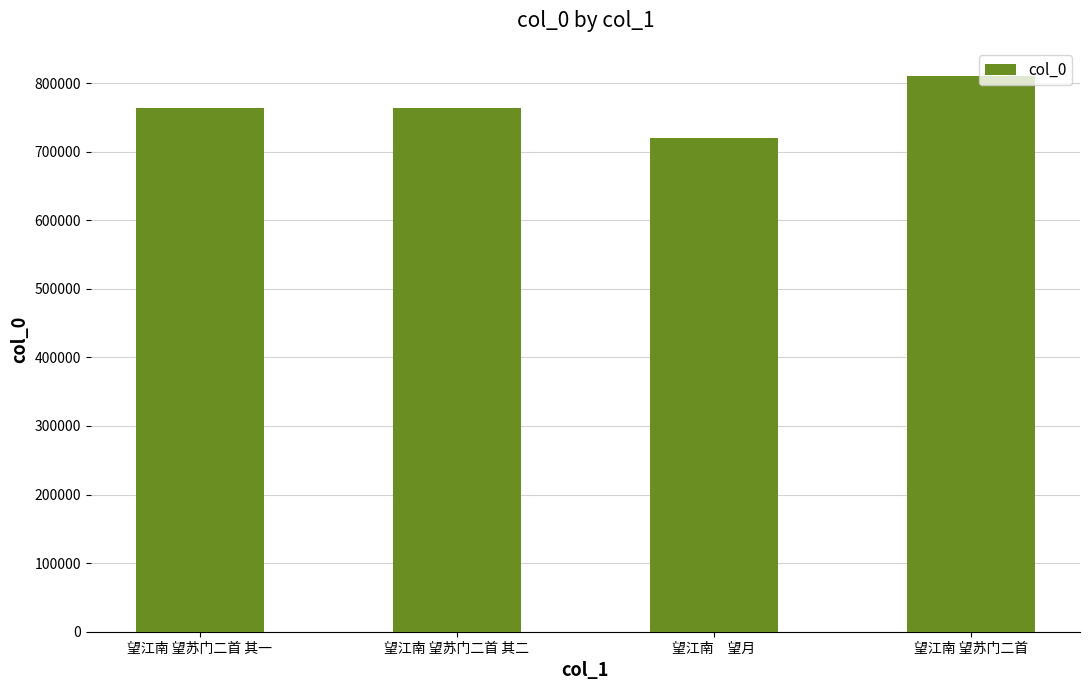

Read the value at 望江南 望苏门二首 其二.

764162